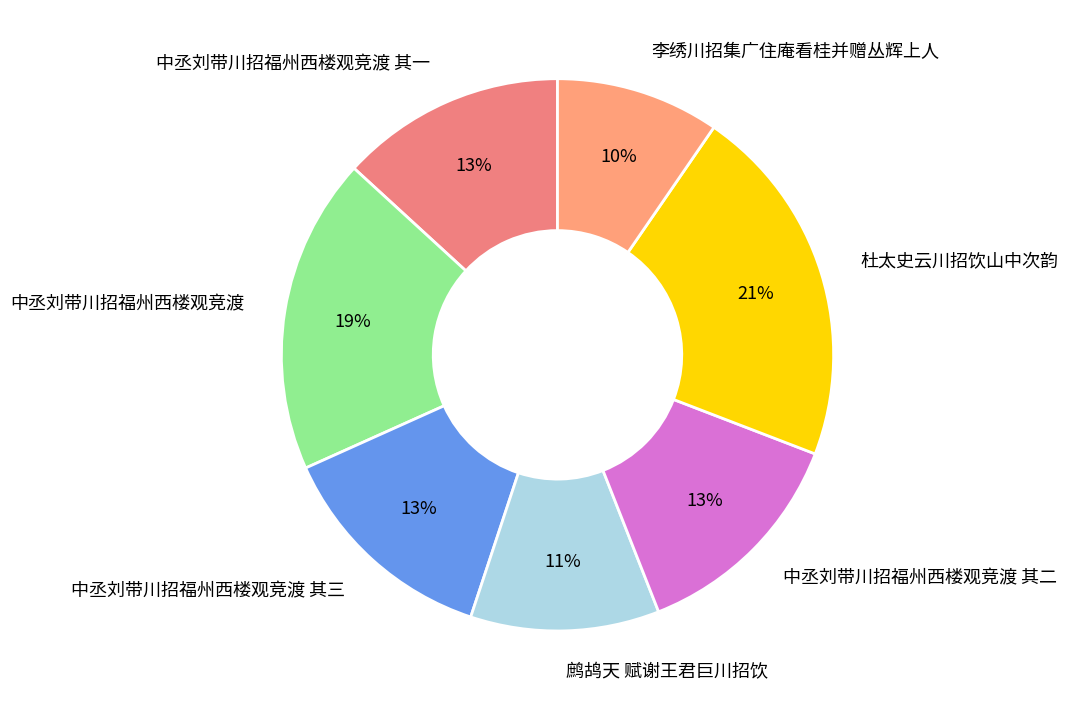

Which category has the smallest portion of the pie?

李绣川招集广住庵看桂并赠丛辉上人